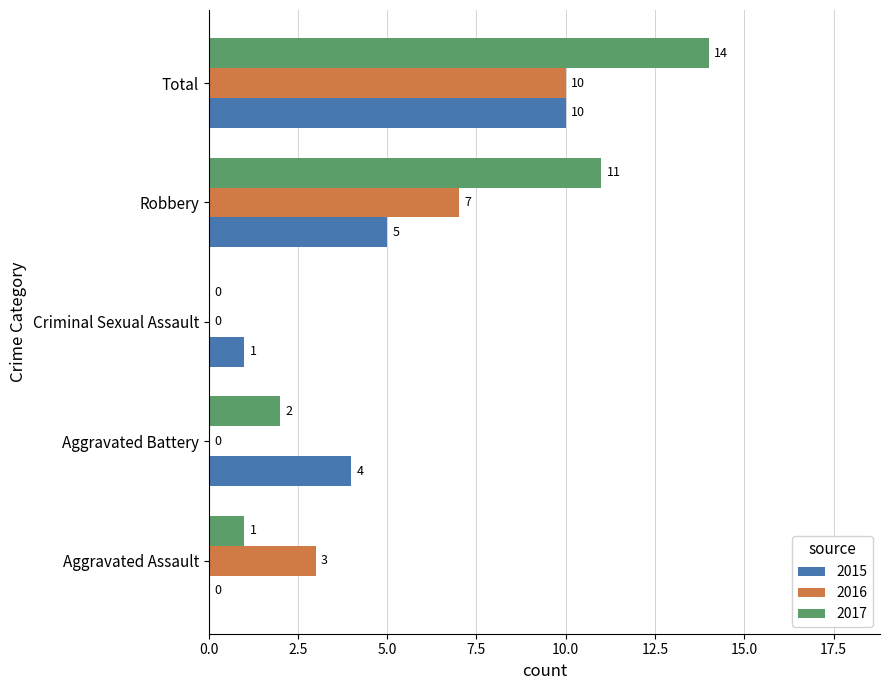

Between Criminal Sexual Assault and Robbery, which series saw the biggest shift?

2017